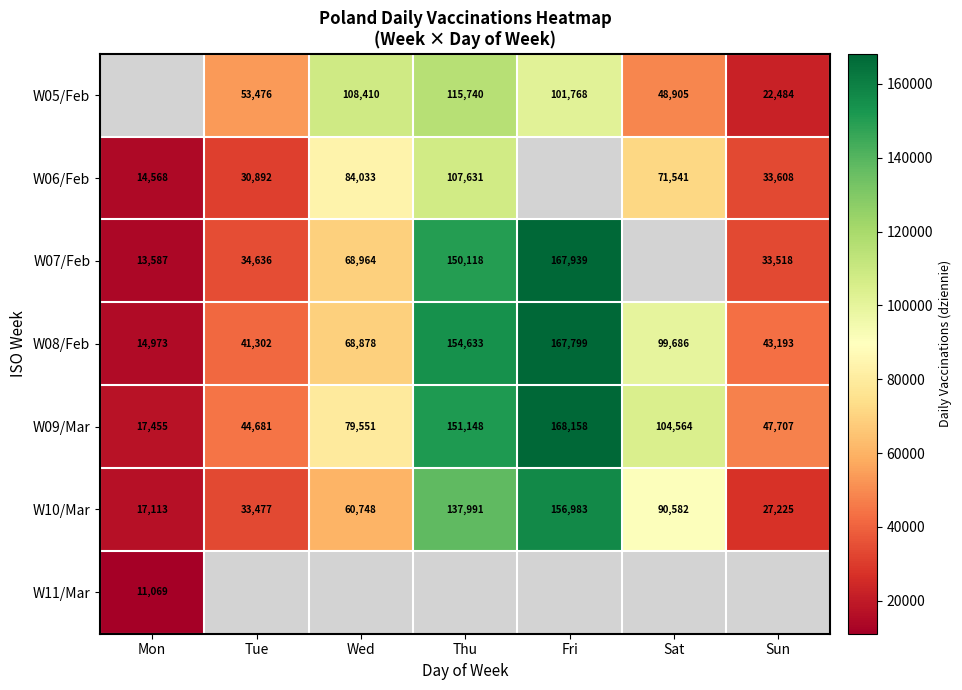

True or false: W07/Feb has a value of 150118 at Thu.

True